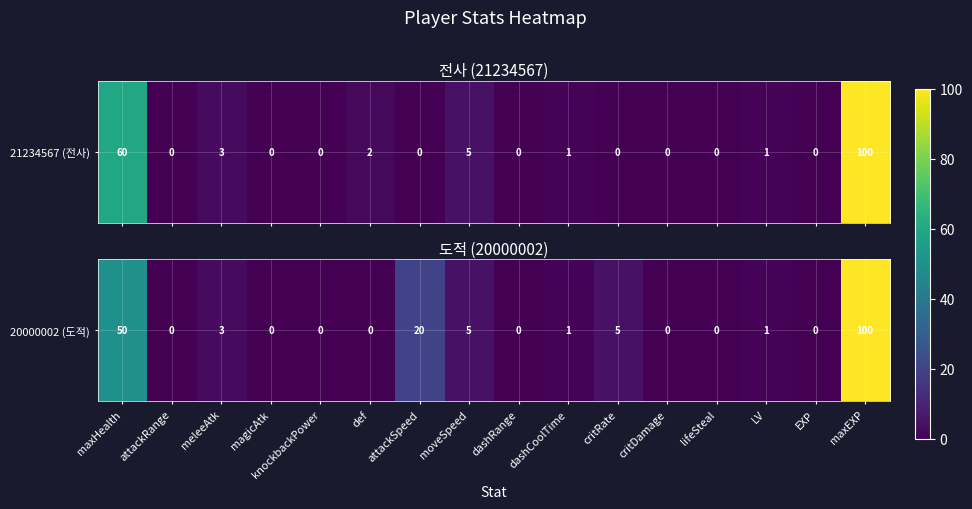

Reading left to right, transcribe all the data shown in this chart.

maxHealth=50.0	attackRange=0.0	meleeAtk=3.0	magicAtk=0.0	knockbackPower=0.0	def=0.0	attackSpeed=20.0	moveSpeed=5.0	dashRange=0.2	dashCoolTime=1.0	critRate=5.0	critDamage=0.0	lifeSteal=0.0	LV=1.0	EXP=0.0	maxEXP=100.0